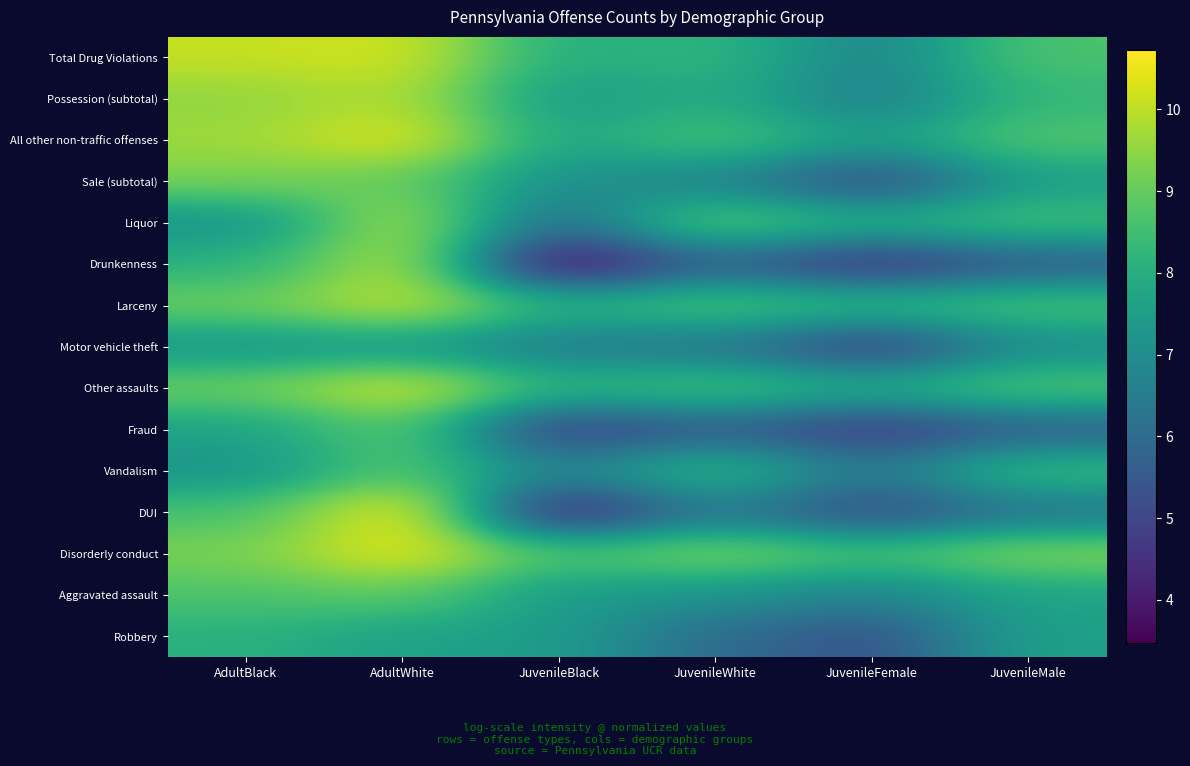

Rank the series by their maximum value, from highest to lowest.

DUI, Disorderly conduct, All other non-traffic offenses, Other assaults, Total Drug Violations, Larceny, Drunkenness, Possession (subtotal), Liquor, Sale (subtotal), Aggravated assault, Fraud, Vandalism, Robbery, Motor vehicle theft